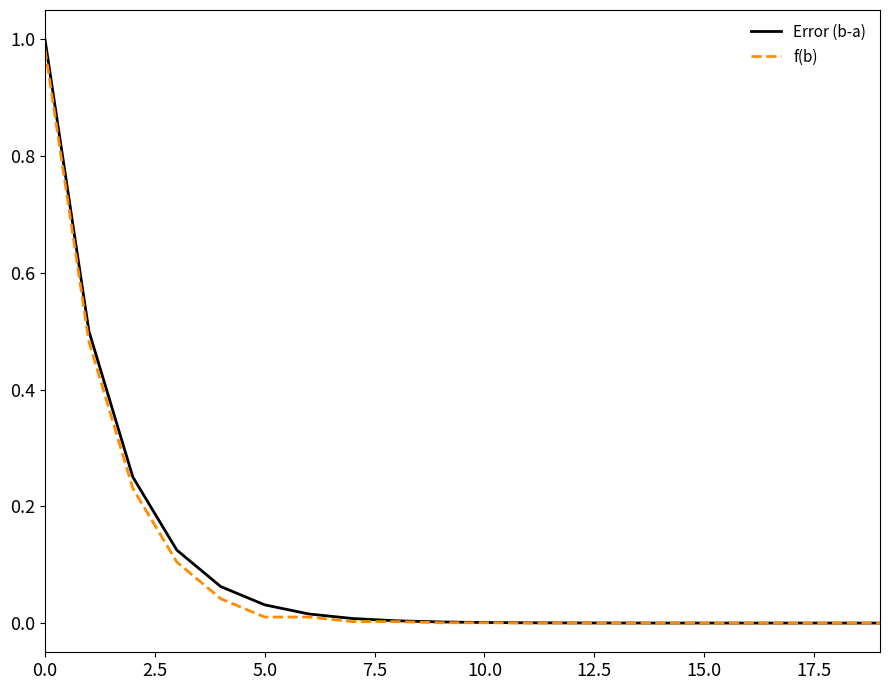

Which series has the widest spread of values?

Error (b-a)